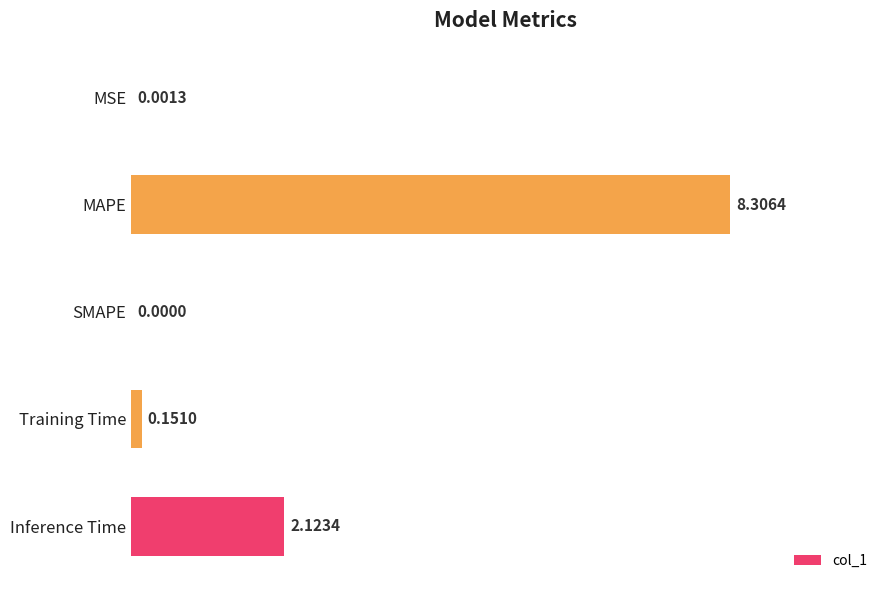

Which category has the highest value across all series?

MAPE